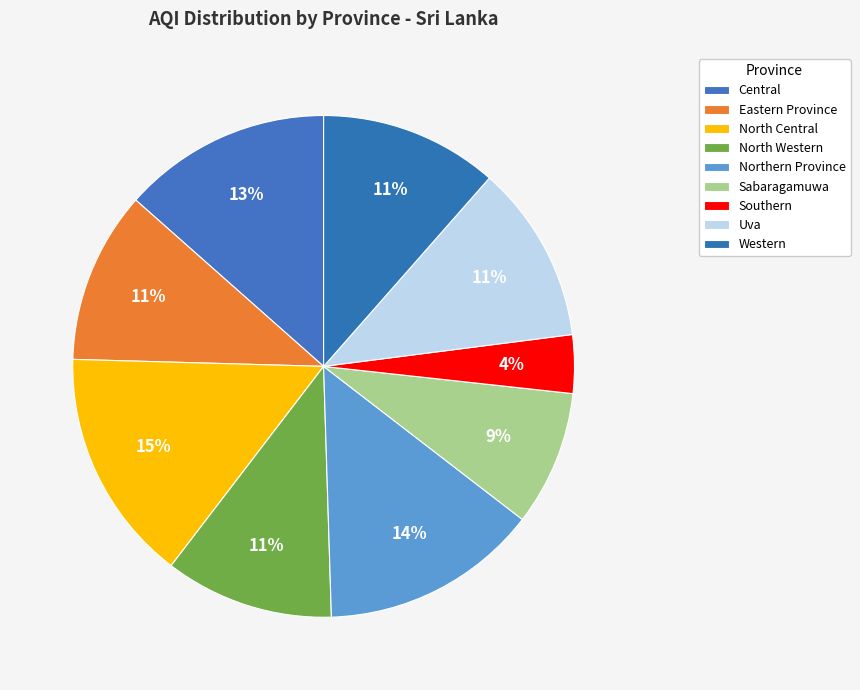

Combined, what portion of the pie is Uva and Eastern Province?

22.6%